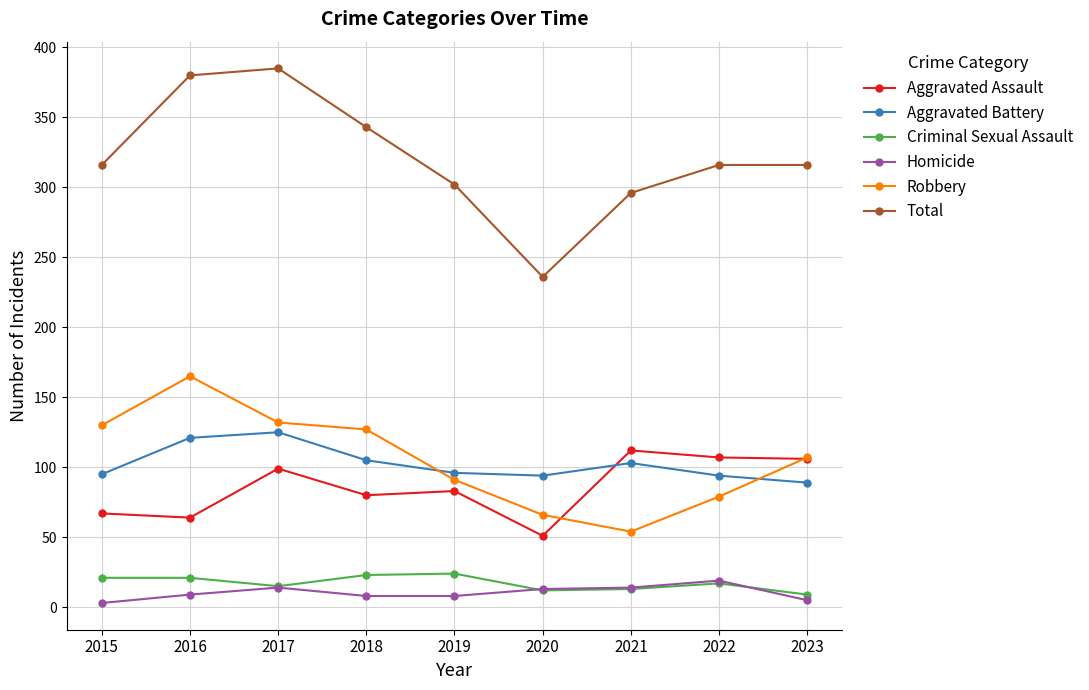

What is the sum of all Criminal Sexual Assault values?

155